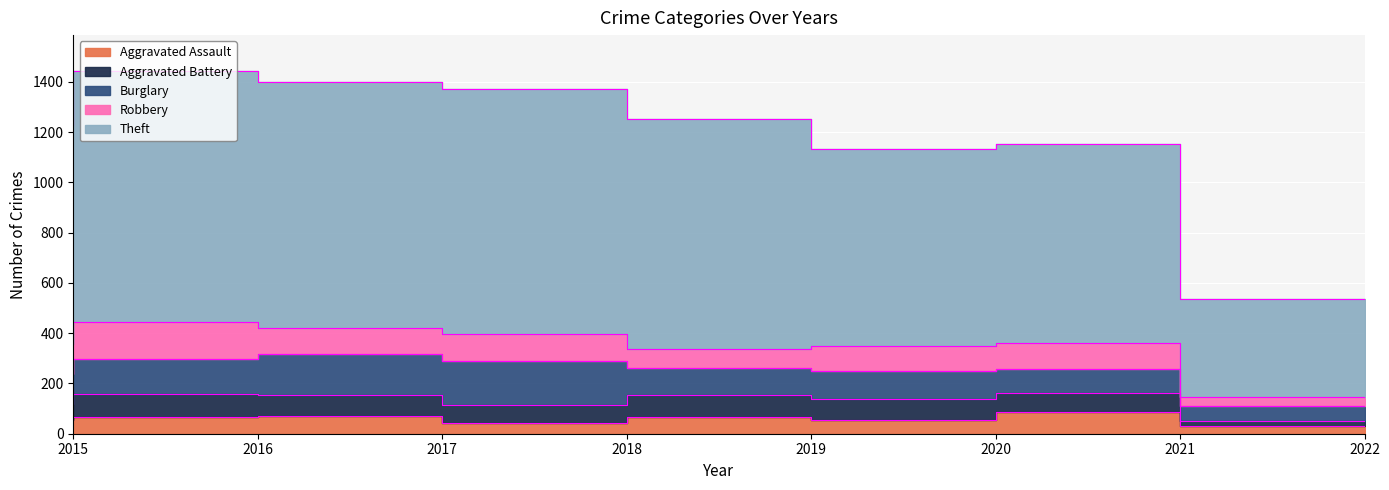

How many interior local valleys does the Robbery series have?

2